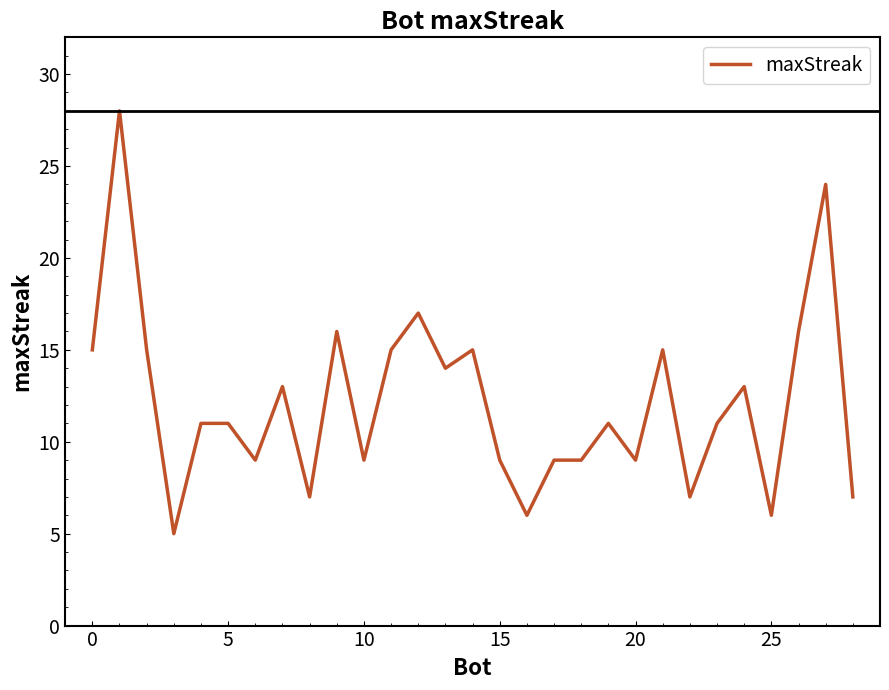

What is the greatest value displayed?

28